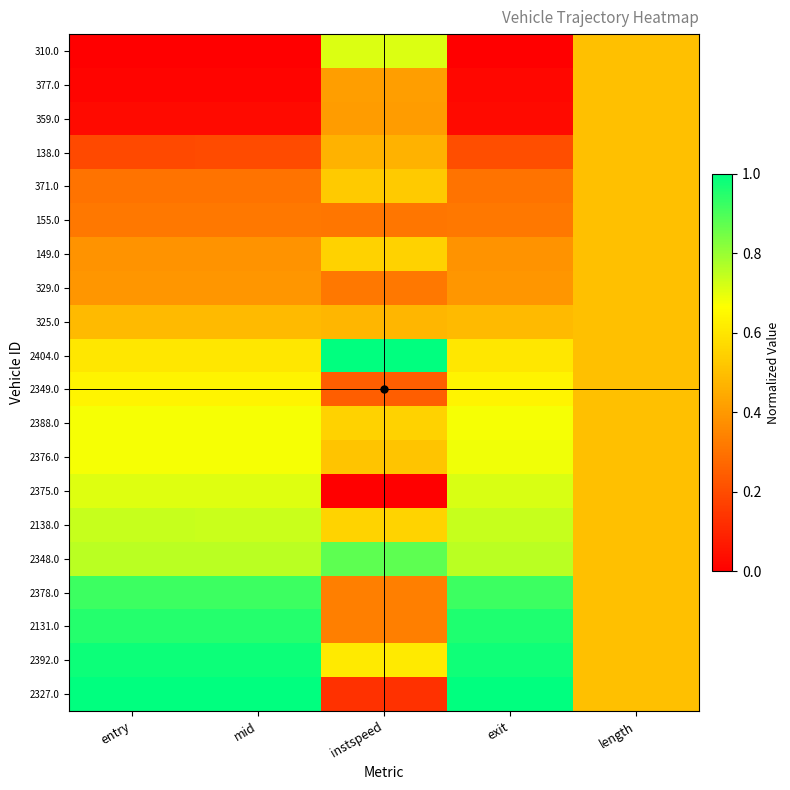

Reading right to left, transcribe all the data shown in this chart.

310.0: length=0.5	exit=0.0	instspeed=0.7	mid=0.0	entry=0.0
377.0: length=0.5	exit=0.0	instspeed=0.4	mid=0.0	entry=0.0
359.0: length=0.5	exit=0.0	instspeed=0.4	mid=0.0	entry=0.0
138.0: length=0.5	exit=0.2	instspeed=0.5	mid=0.2	entry=0.2
371.0: length=0.5	exit=0.3	instspeed=0.5	mid=0.3	entry=0.3
155.0: length=0.5	exit=0.3	instspeed=0.3	mid=0.3	entry=0.3
149.0: length=0.5	exit=0.4	instspeed=0.5	mid=0.4	entry=0.4
329.0: length=0.5	exit=0.4	instspeed=0.3	mid=0.4	entry=0.4
325.0: length=0.5	exit=0.5	instspeed=0.5	mid=0.5	entry=0.5
2404.0: length=0.5	exit=0.6	instspeed=1.0	mid=0.6	entry=0.6
2349.0: length=0.5	exit=0.6	instspeed=0.2	mid=0.6	entry=0.6
2388.0: length=0.5	exit=0.7	instspeed=0.5	mid=0.7	entry=0.7
2376.0: length=0.5	exit=0.7	instspeed=0.5	mid=0.7	entry=0.7
2375.0: length=0.5	exit=0.7	instspeed=0.0	mid=0.7	entry=0.7
2138.0: length=0.5	exit=0.7	instspeed=0.6	mid=0.7	entry=0.7
2348.0: length=0.5	exit=0.8	instspeed=0.9	mid=0.8	entry=0.8
2378.0: length=0.5	exit=0.9	instspeed=0.3	mid=0.9	entry=0.9
2131.0: length=0.5	exit=1.0	instspeed=0.3	mid=1.0	entry=1.0
2392.0: length=0.5	exit=1.0	instspeed=0.6	mid=1.0	entry=1.0
2327.0: length=0.5	exit=1.0	instspeed=0.1	mid=1.0	entry=1.0